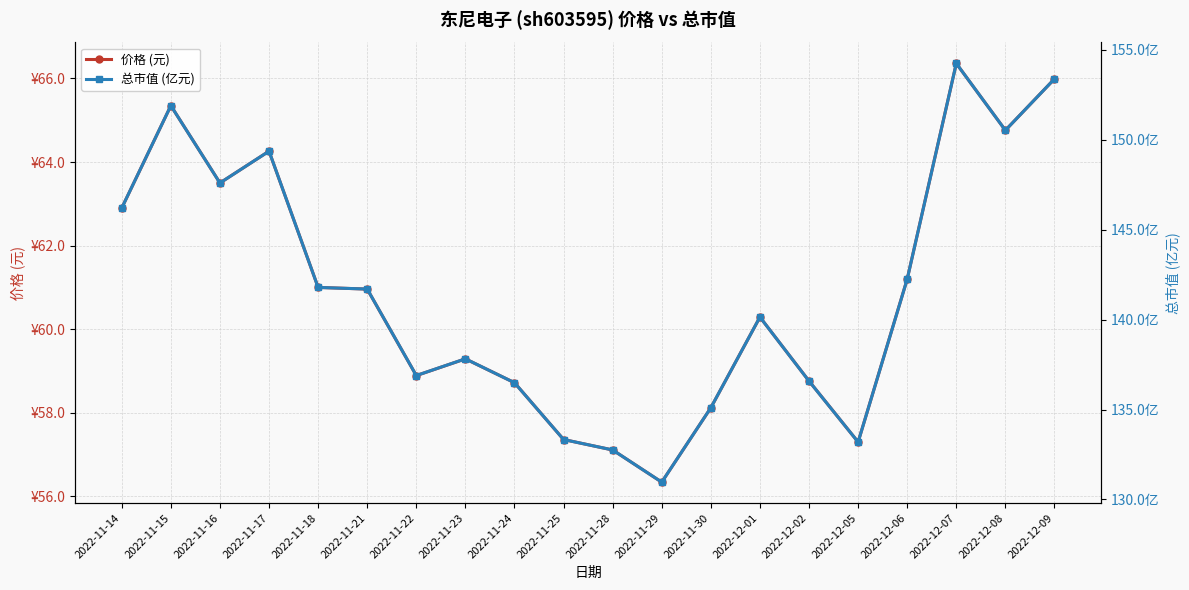

What is the label of the 18th point from the right?

2022-11-16